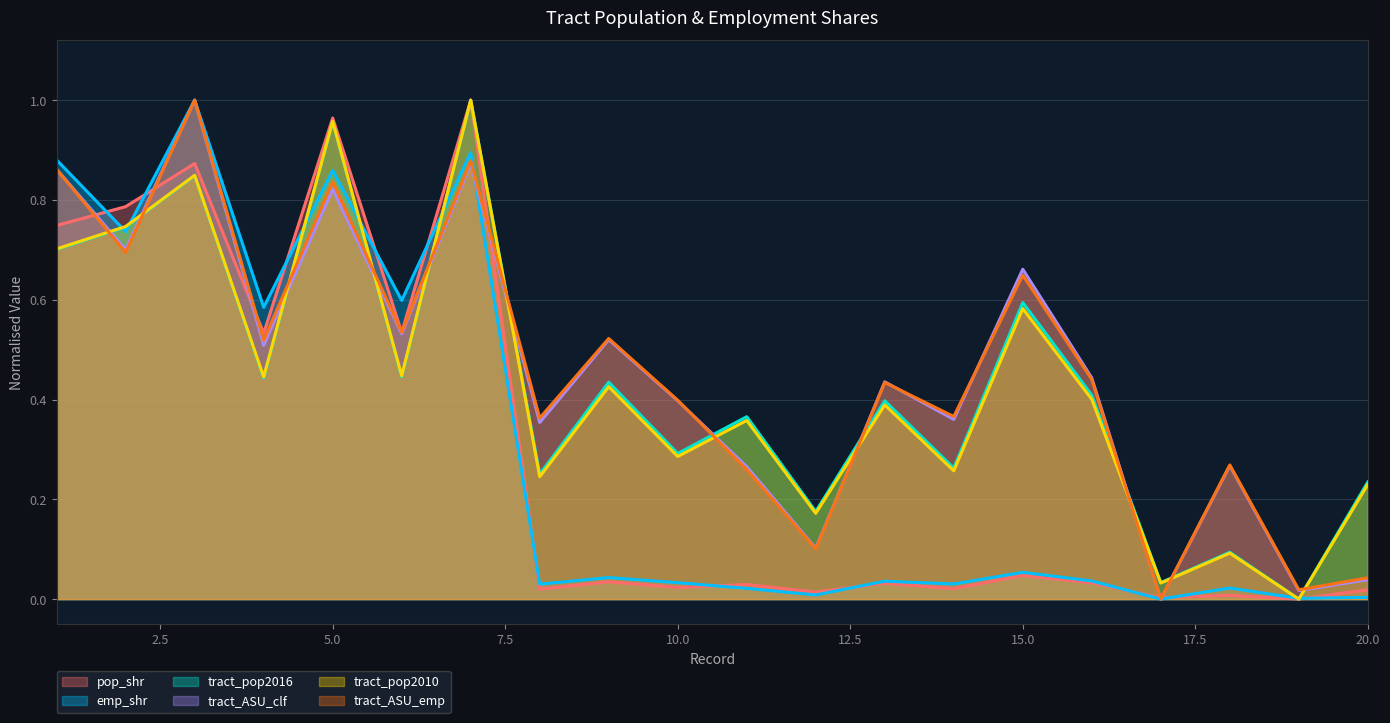

Reading left to right, extract all data points from this chart.

pop_shr: 0.7	0.8	0.9	0.5	1.0	0.5	1.0	0.0	0.0	0.0	0.0	0.0	0.0	0.0	0.0	0.0	0.0	0.0	0.0	0.0
emp_shr: 0.9	0.7	1.0	0.6	0.9	0.6	0.9	0.0	0.0	0.0	0.0	0.0	0.0	0.0	0.1	0.0	0.0	0.0	0.0	0.0
tract_pop2016: 0.7	0.7	0.8	0.4	1.0	0.4	1.0	0.3	0.4	0.3	0.4	0.2	0.4	0.3	0.6	0.4	0.0	0.1	0.0	0.2
tract_ASU_clf: 0.9	0.7	1.0	0.5	0.8	0.5	0.9	0.4	0.5	0.4	0.3	0.1	0.4	0.4	0.7	0.4	0.0	0.3	0.0	0.0
tract_pop2010: 0.7	0.7	0.8	0.4	1.0	0.4	1.0	0.2	0.4	0.3	0.4	0.2	0.4	0.3	0.6	0.4	0.0	0.1	0.0	0.2
tract_ASU_emp: 0.9	0.7	1.0	0.5	0.8	0.5	0.9	0.4	0.5	0.4	0.3	0.1	0.4	0.4	0.6	0.4	0.0	0.3	0.0	0.0